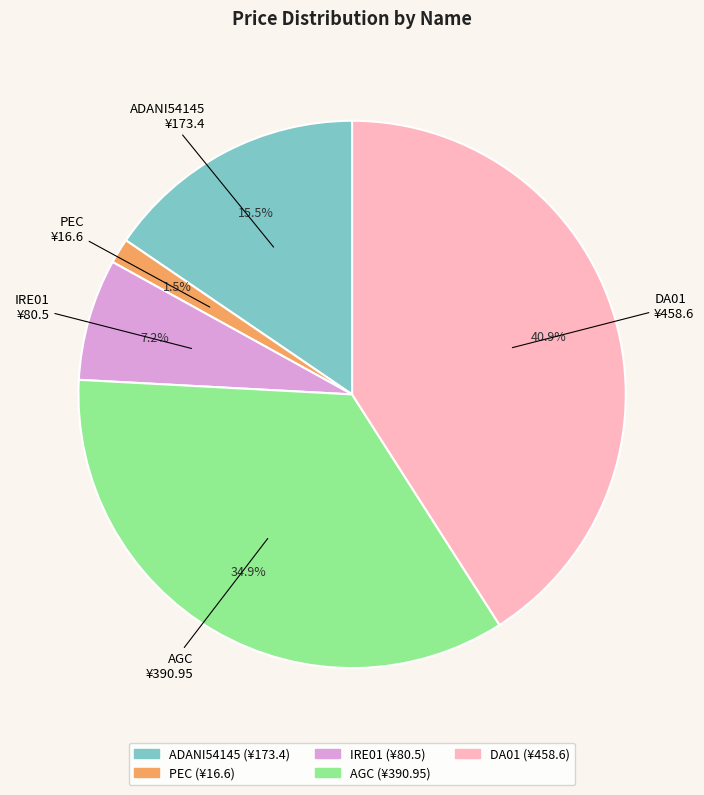

To the nearest percent, what is the combined percentage of DA01 and PEC?

42%